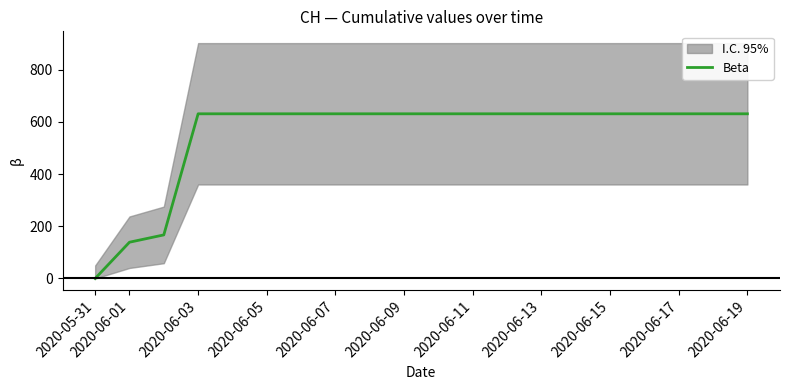

What is the average value?

552